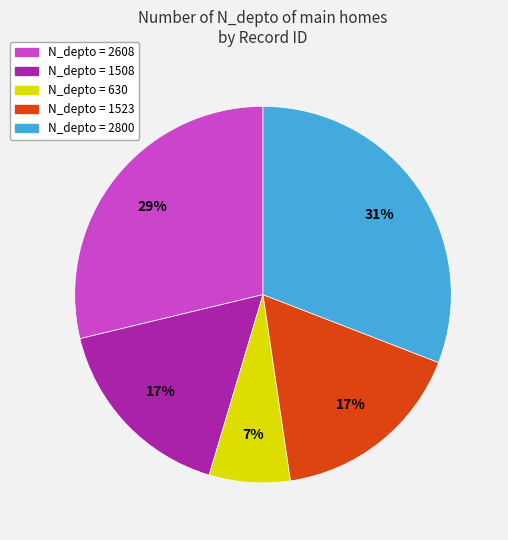

Does any single category account for the majority?

No